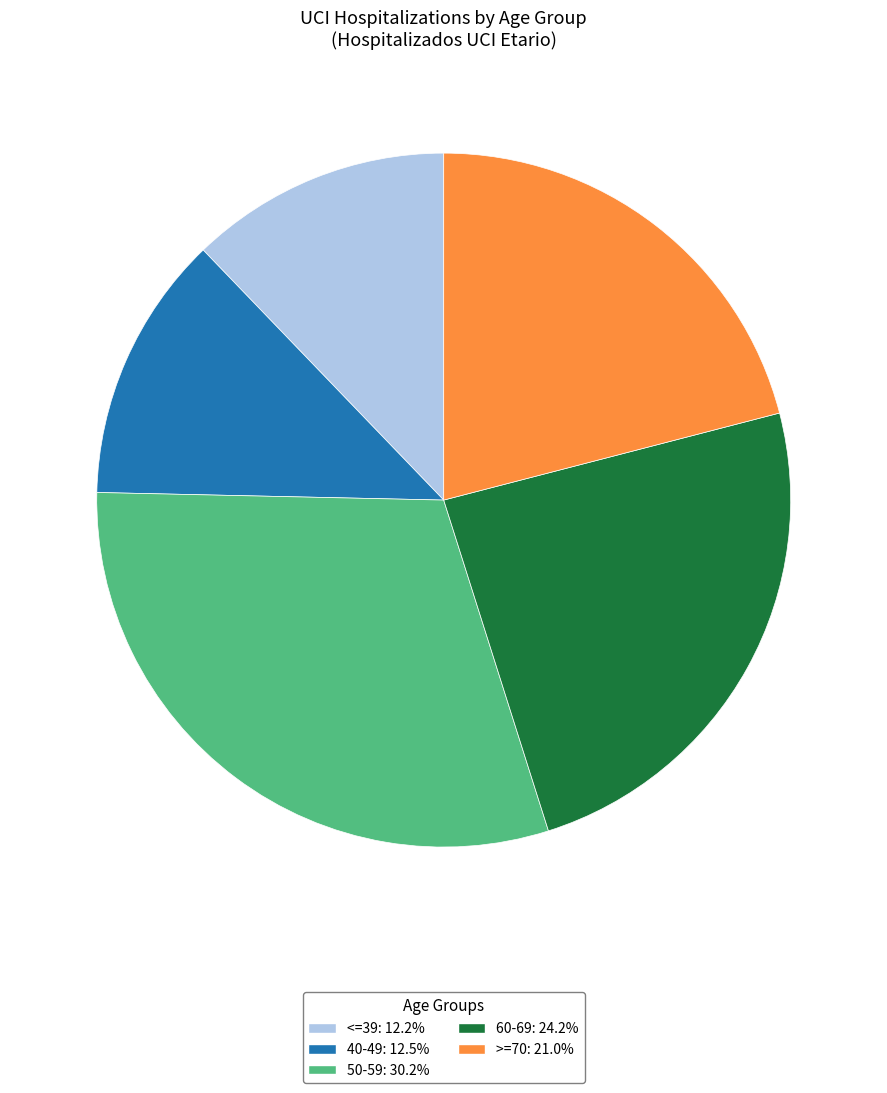

Do >=70 and 50-59 together represent more than half of the pie?

Yes